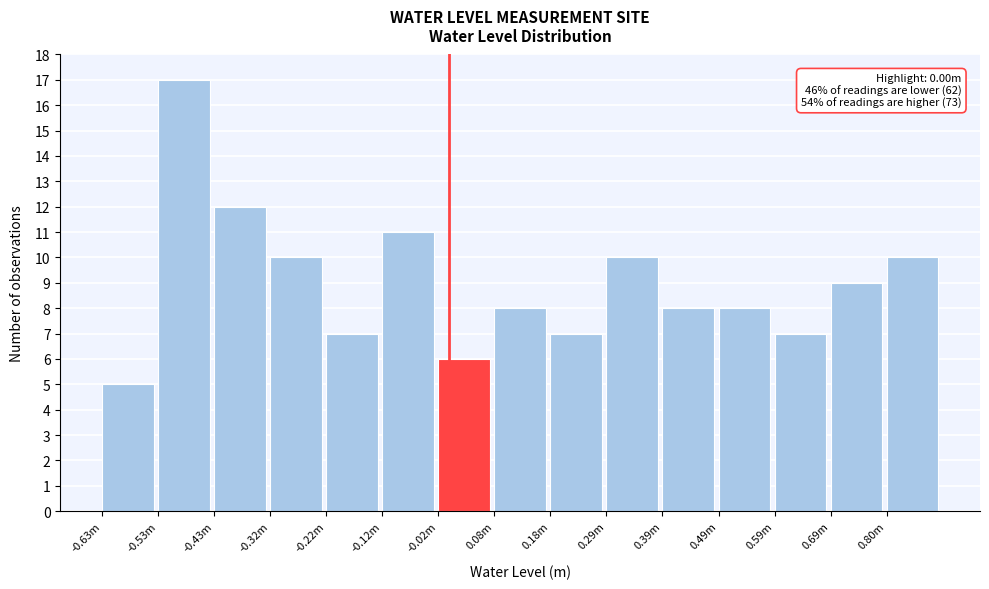

Reading left to right, list all the values displayed in this chart.

-0.63m=5	-0.53m=17	-0.43m=12	-0.32m=10	-0.22m=7	-0.12m=11	-0.02m=6	0.08m=8	0.18m=7	0.29m=10	0.39m=8	0.49m=8	0.59m=7	0.69m=9	0.80m=10